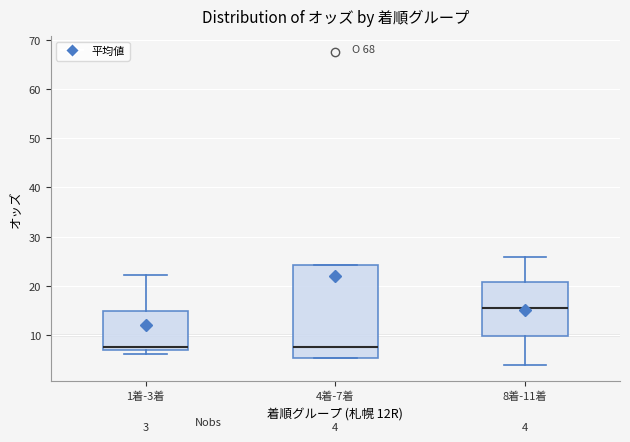

Which box's median line is the highest?

8着-11着